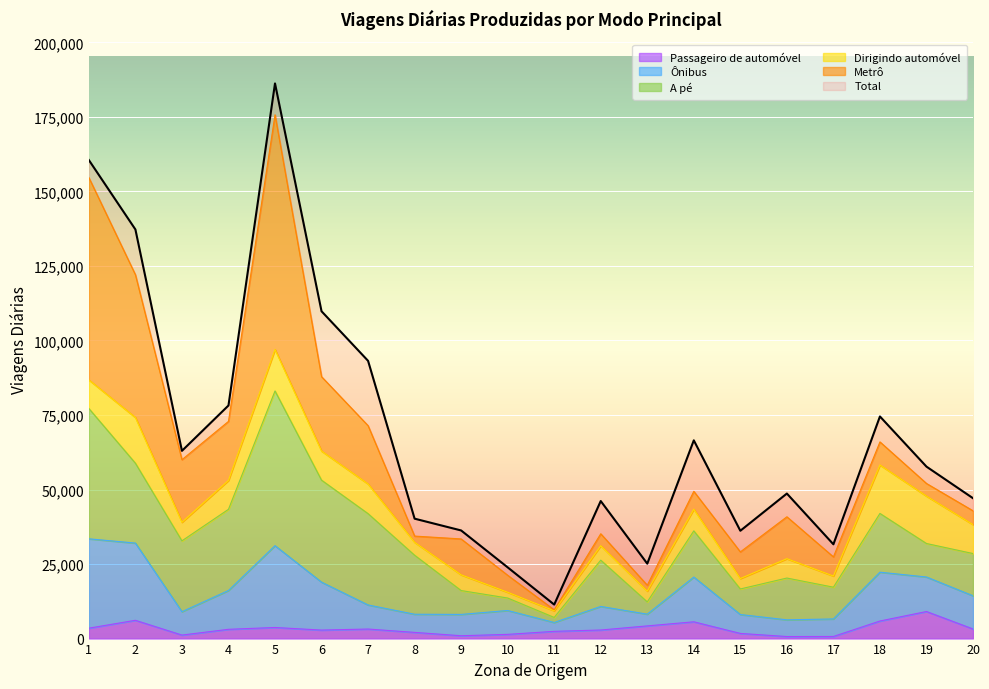

Does the chart display data point markers on the line(s)?

No